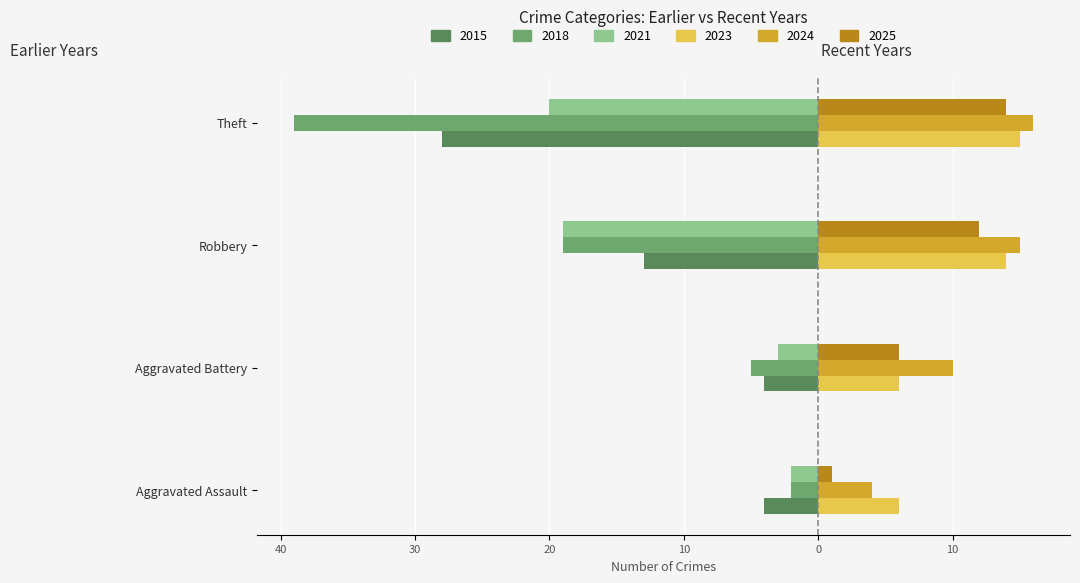

What are all the series names shown in the legend?

2015, 2018, 2021, 2023, 2024, 2025